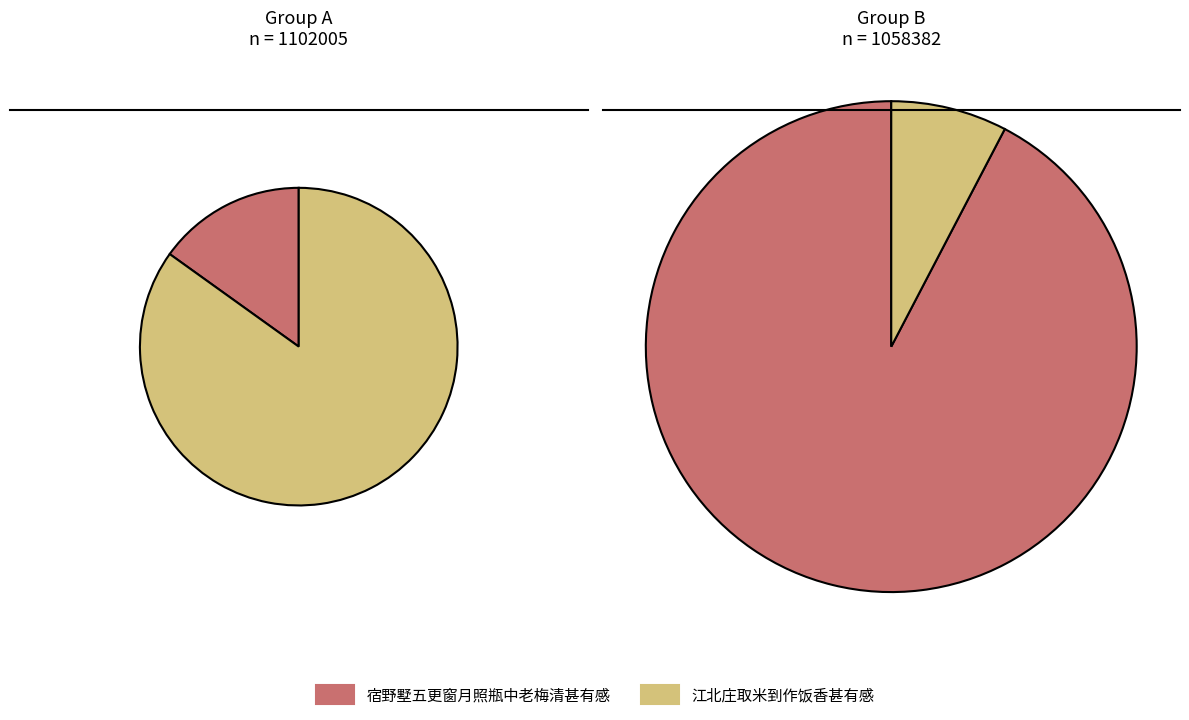

Count the number of slices in the pie.

2